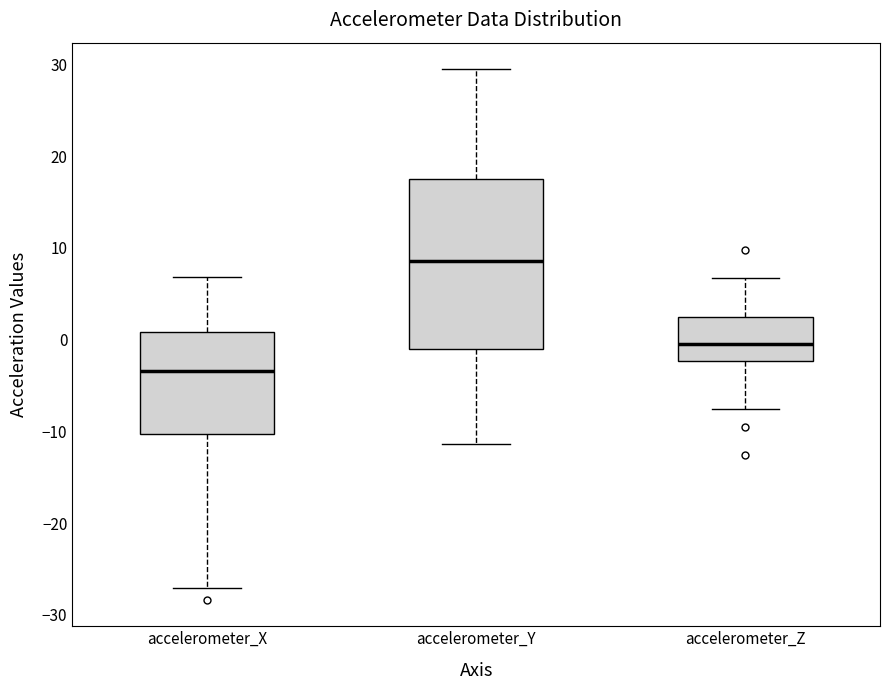

Reading left to right, transcribe this box plot: for each box, give where its median line is, the range the box spans, and where its two whiskers end, as read against the y-axis. The values are not printed on the chart, so give them approximately, as read against the axis.

accelerometer_X: median -3, box -10 to 1, whiskers -27 to 7
accelerometer_Y: median 9, box -1 to 17, whiskers -11 to 29
accelerometer_Z: median 0, box -2 to 2, whiskers -8 to 7